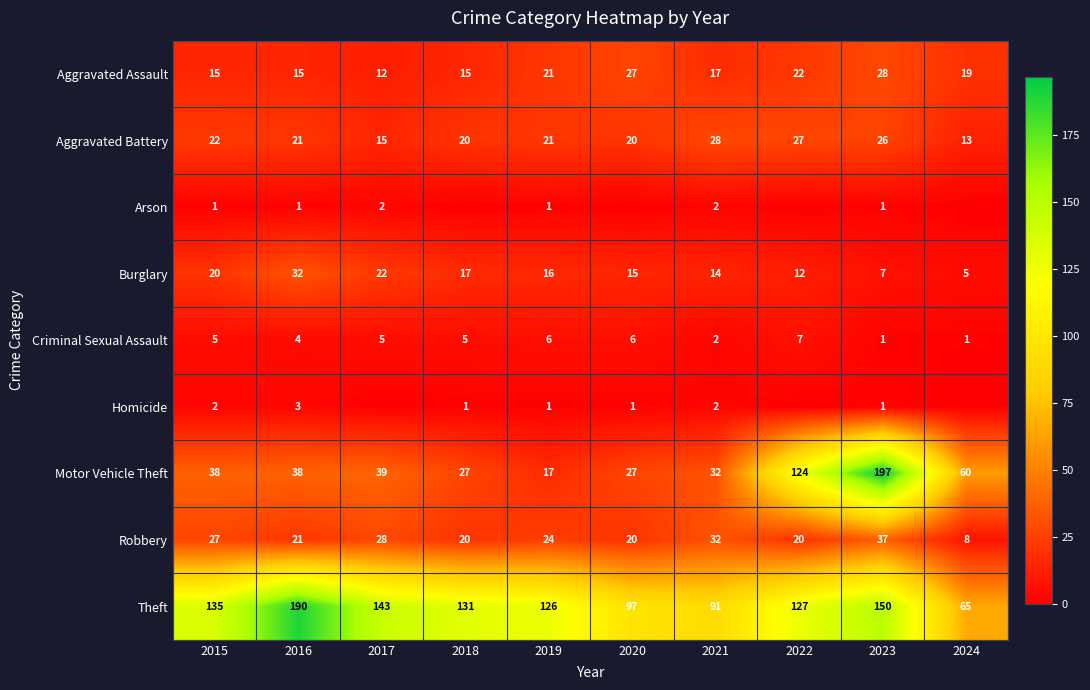

What is the approximate value of Aggravated Battery at 2023, to the nearest 5?

25